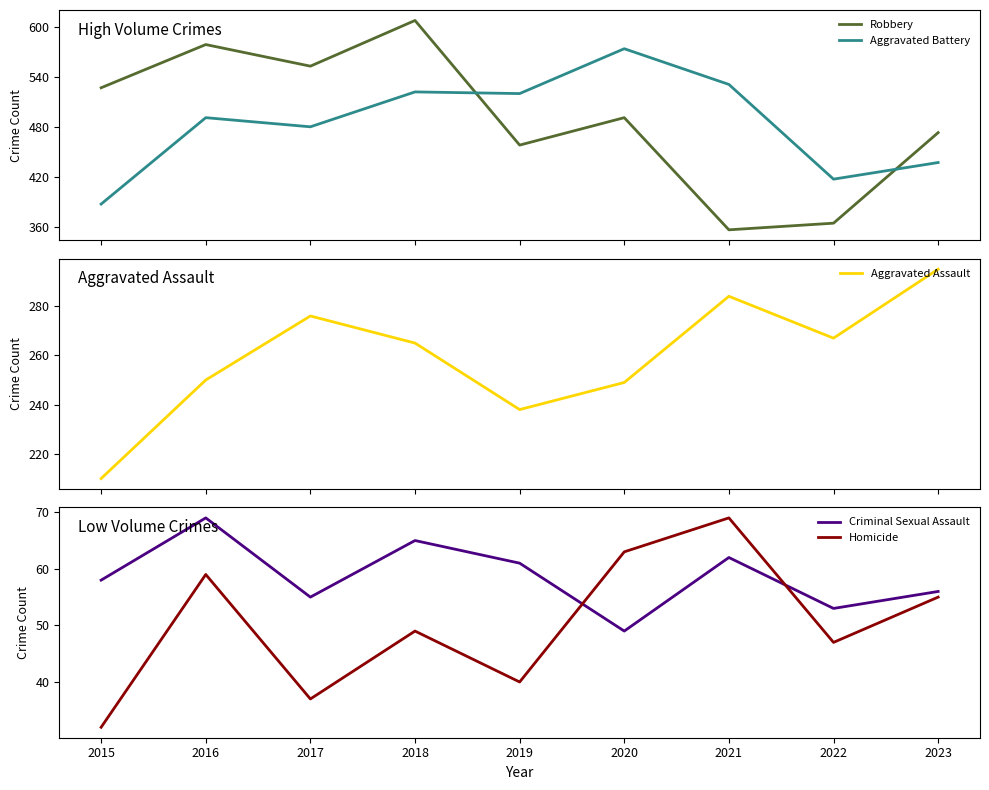

How many lines are shown in the chart?

5